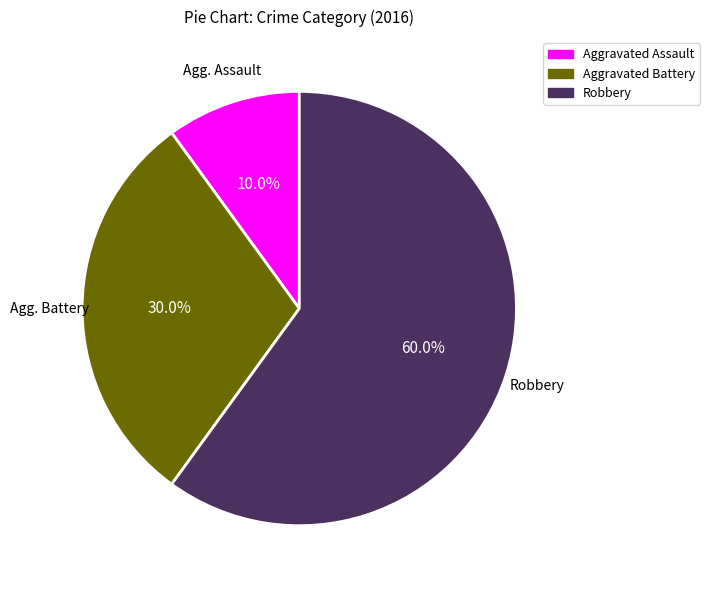

How many segments does this pie chart have?

3